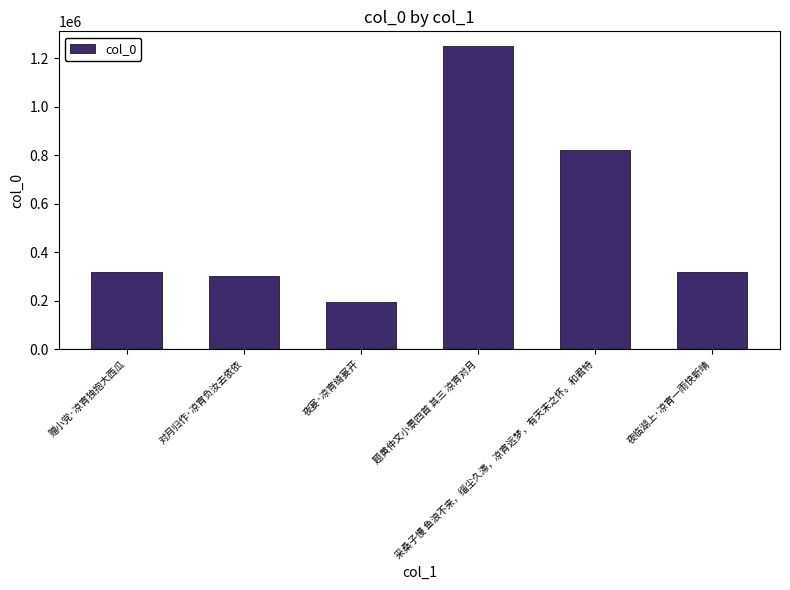

What is the label of the 6th bar from the left?

夜临湖上·凉宵一雨快新晴